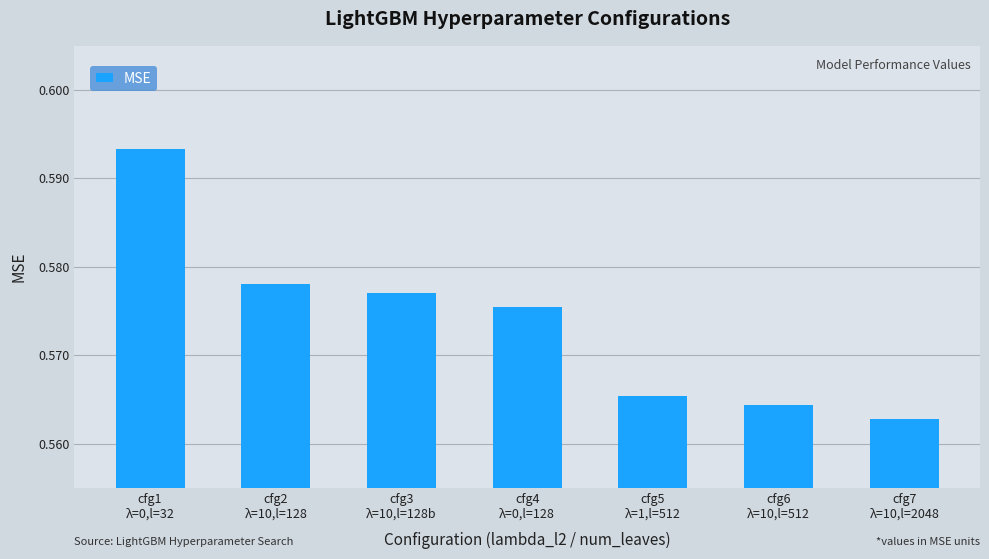

Rank the categories by value from lowest to highest.

cfg7
λ=10,l=2048, cfg6
λ=10,l=512, cfg5
λ=1,l=512, cfg4
λ=0,l=128, cfg3
λ=10,l=128b, cfg2
λ=10,l=128, cfg1
λ=0,l=32